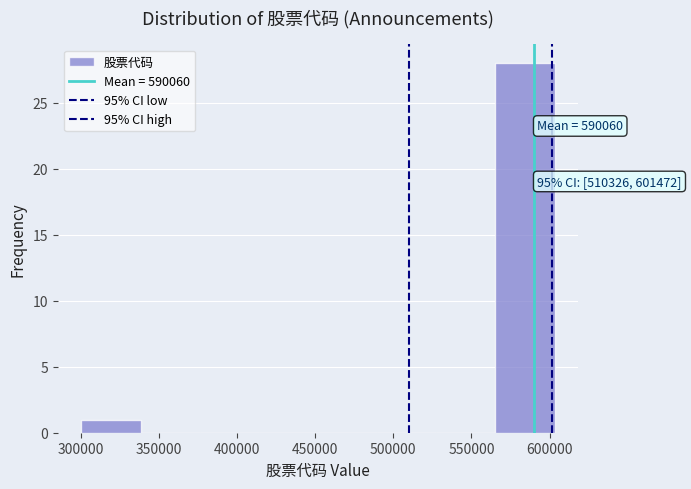

Which range on the x-axis has the tallest bar?

565000 to 605000